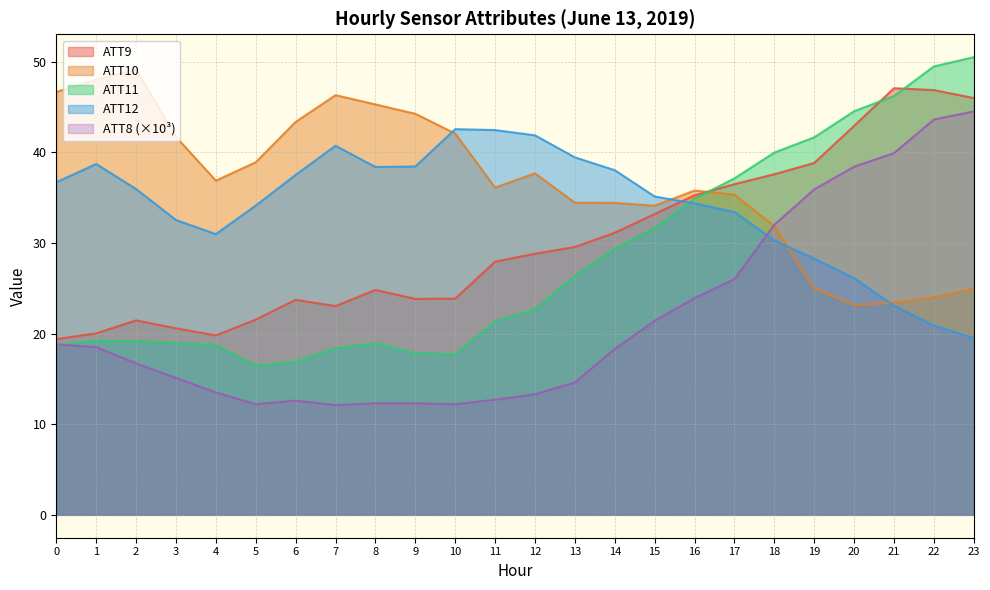

Which series ends up on top after the final intersection of ATT11 and ATT9?

ATT11